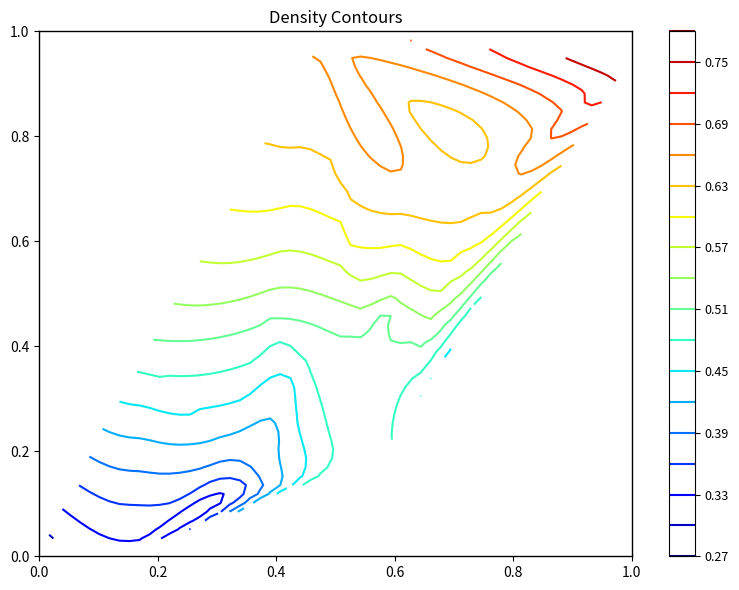

What is the sum of the values at 16 and 4?

0.9